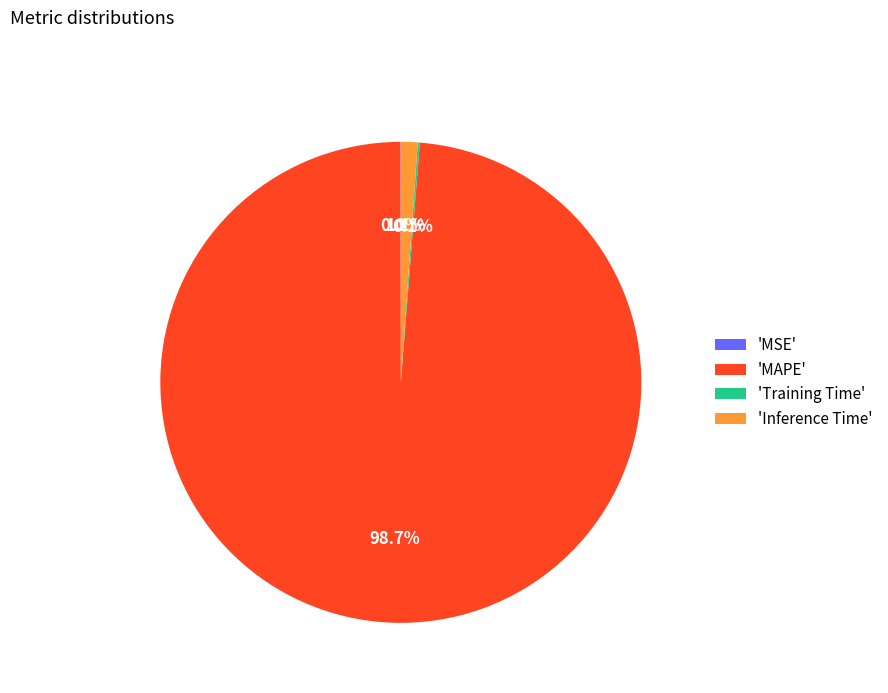

How much of the chart is everything except 'Inference Time'?

98.9%